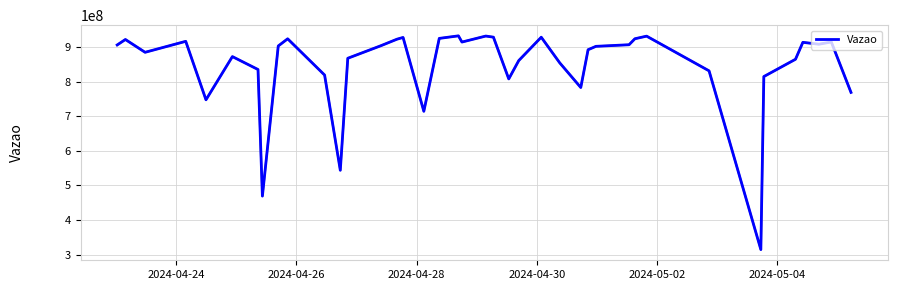

What is the greatest value displayed?

932656436